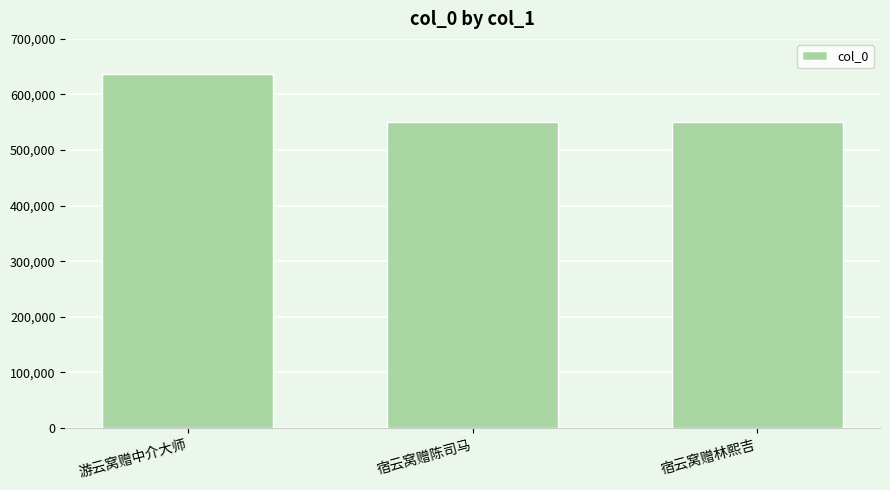

What is the label of the 1st bar from the right?

宿云窝赠林熙吉